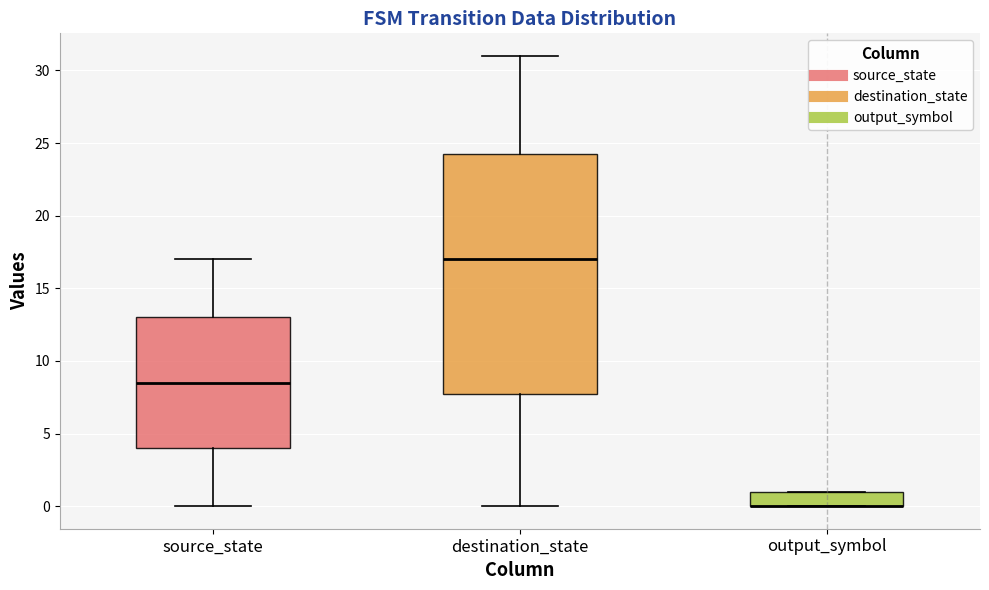

Where is the lower edge of the box for output_symbol on the y-axis? The values are not printed on the chart, so give them approximately, as read against the axis.

0.0